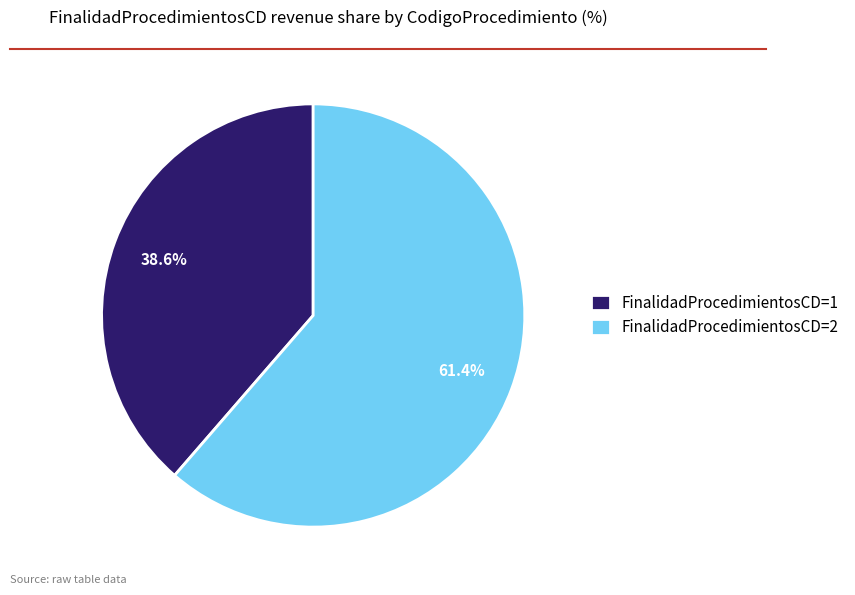

Rank the categories by value from lowest to highest.

FinalidadProcedimientosCD=1, FinalidadProcedimientosCD=2